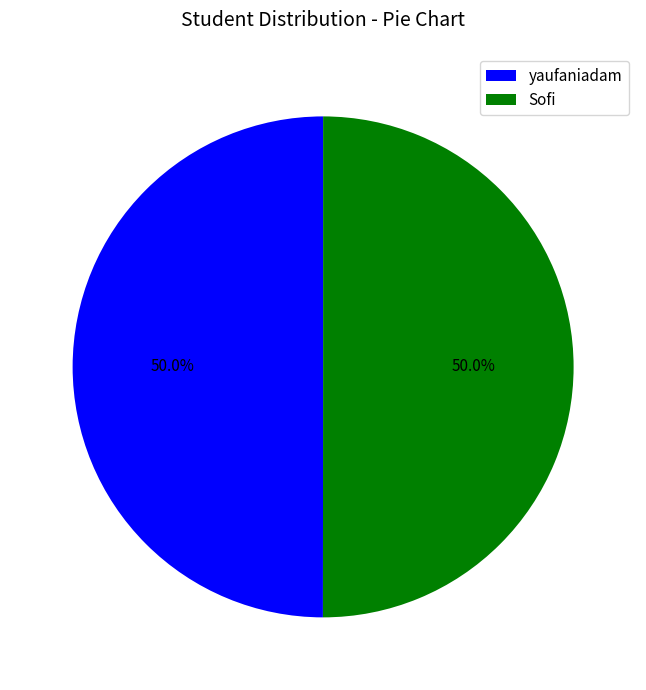

How many slices are in this pie chart?

2